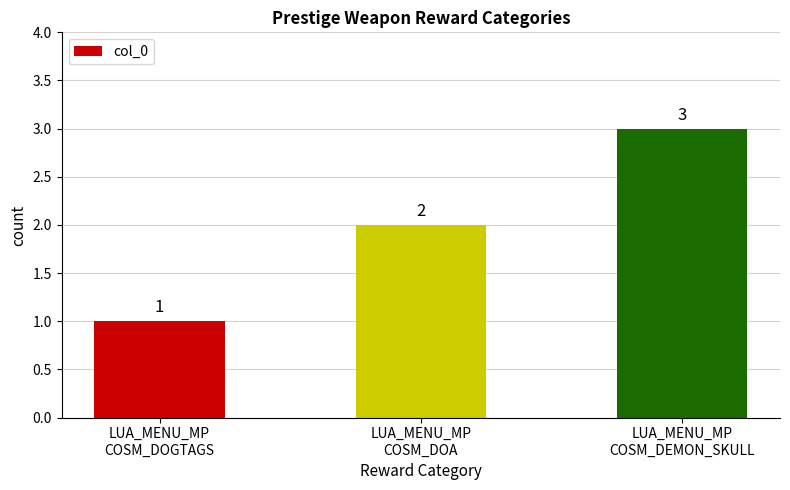

What position from the left is LUA_MENU_MP
COSM_DOGTAGS?

1